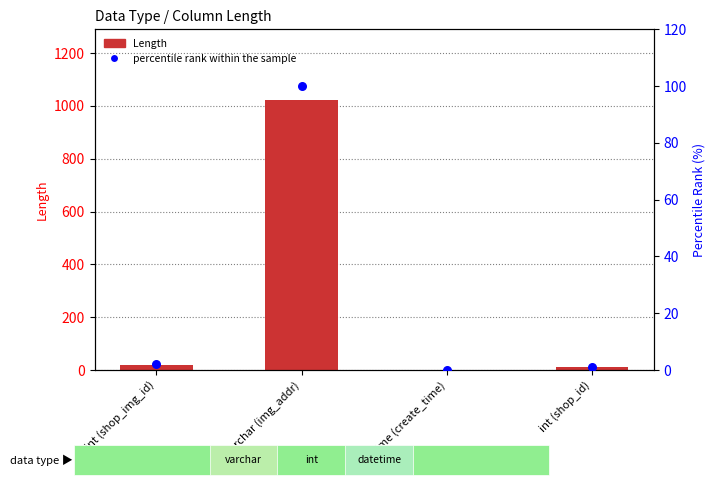

Which series reaches the maximum Y coordinate?

Length